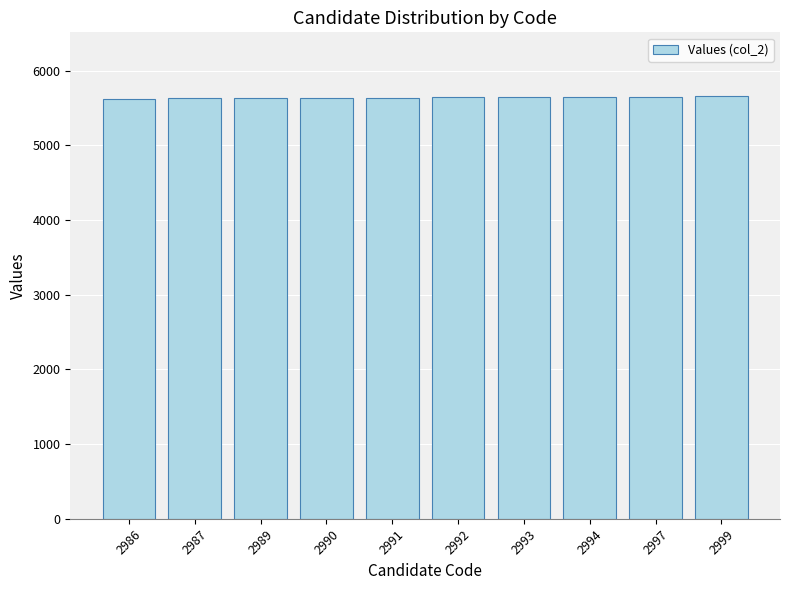

How many series are shown in this chart?

1